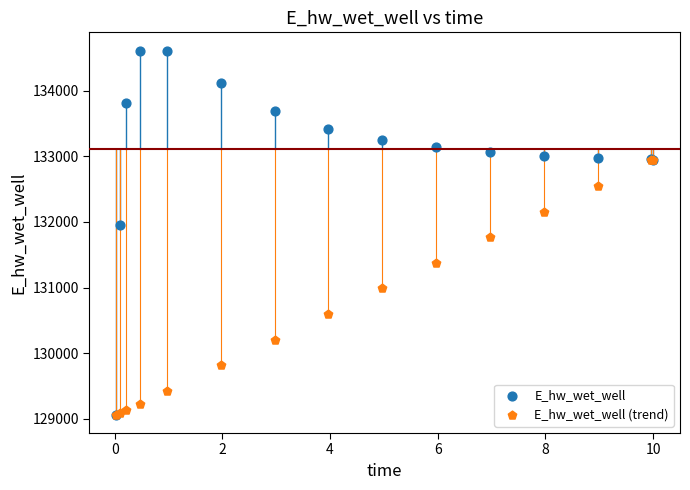

What are all the series names shown in the legend?

E_hw_wet_well, E_hw_wet_well (trend)